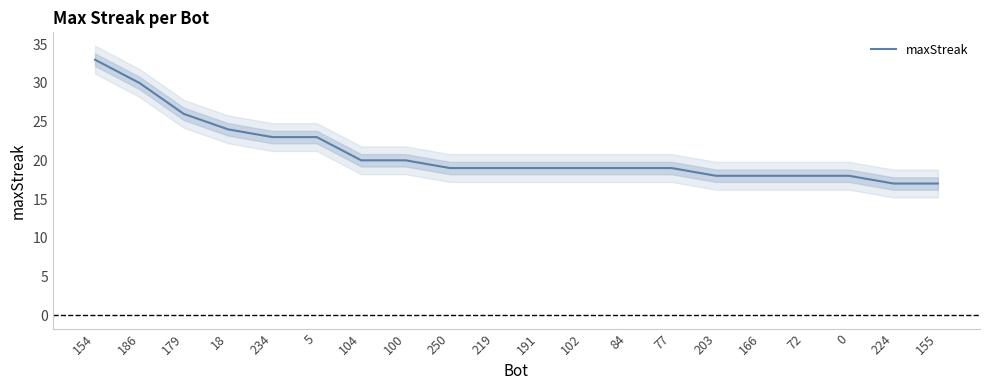

Which label corresponds to the largest value in the chart?

154